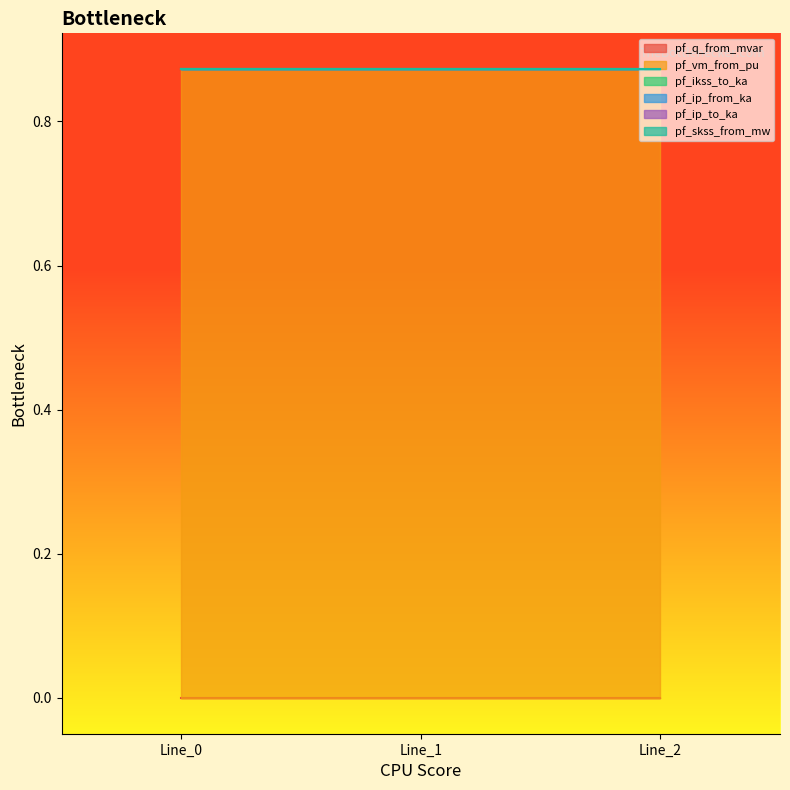

What is the spread (max minus min) of values at Line_2?

0.9